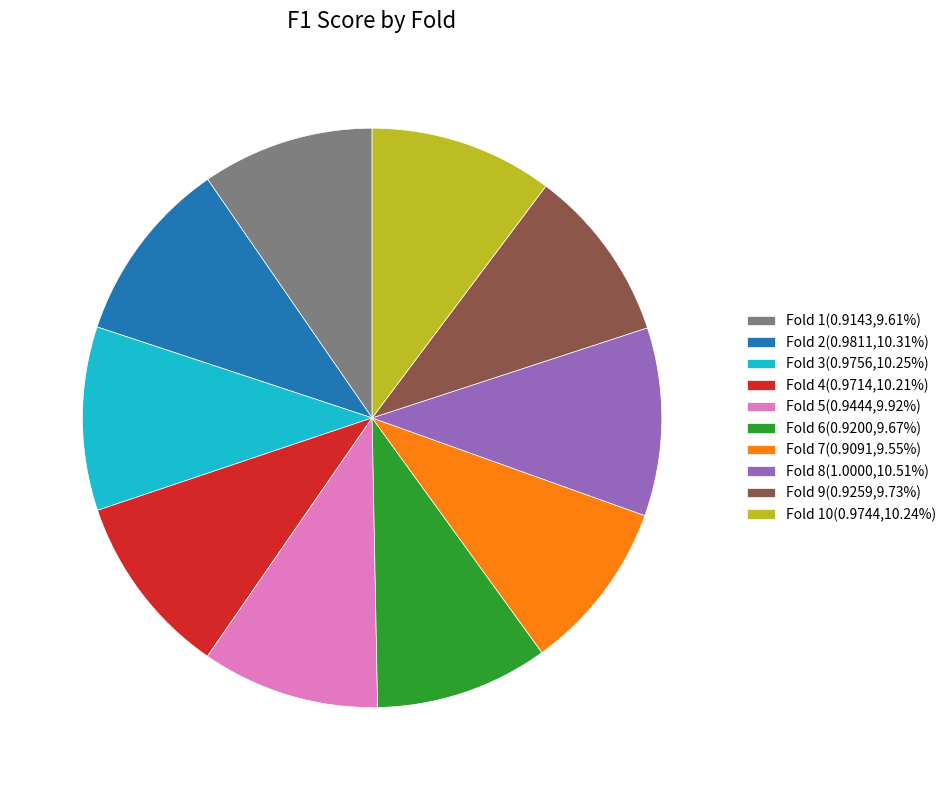

Do Fold 3(0.9756,10.25%) and Fold 7(0.9091,9.55%) together represent more than half of the pie?

No